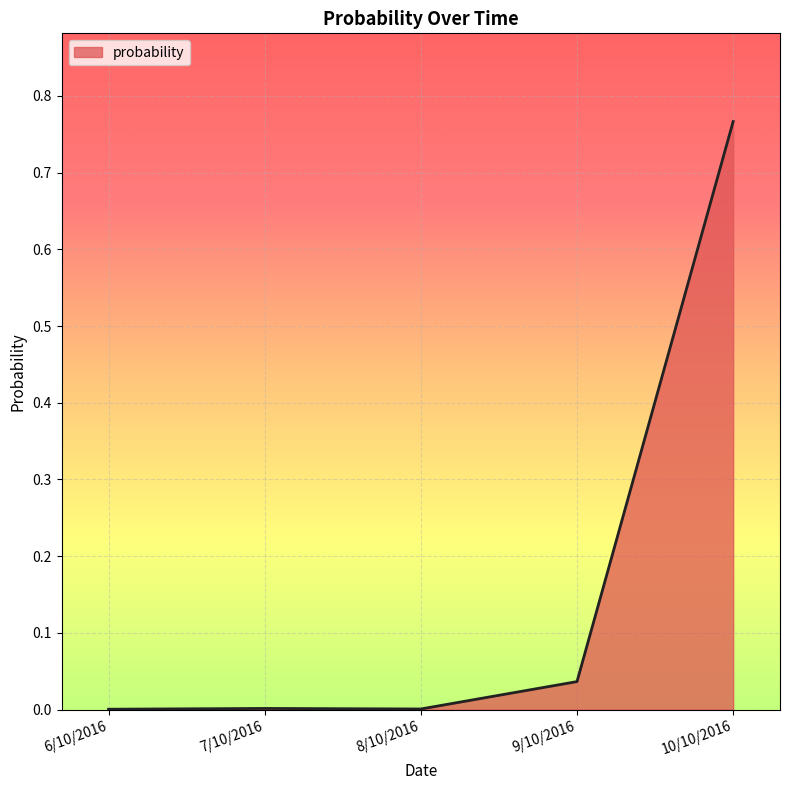

Does the chart display data point markers on the line(s)?

No